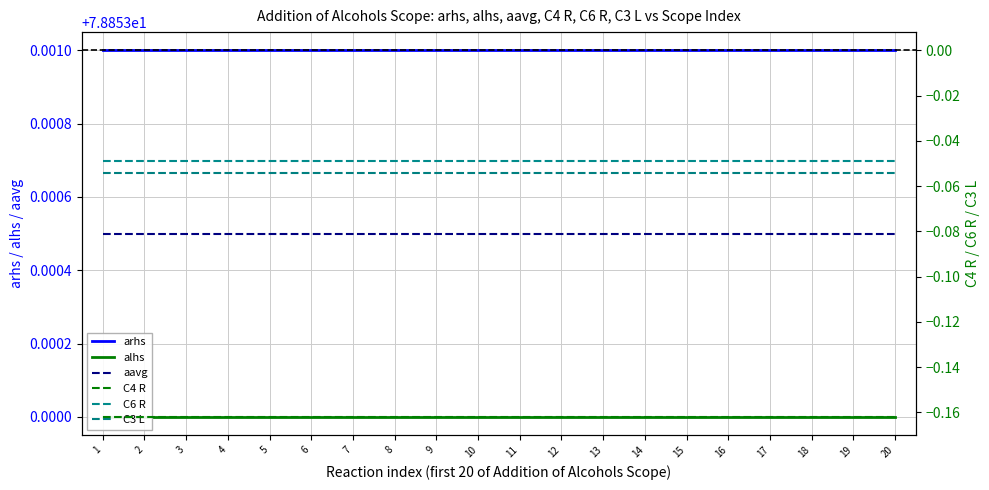

How many lines are shown in the chart?

6